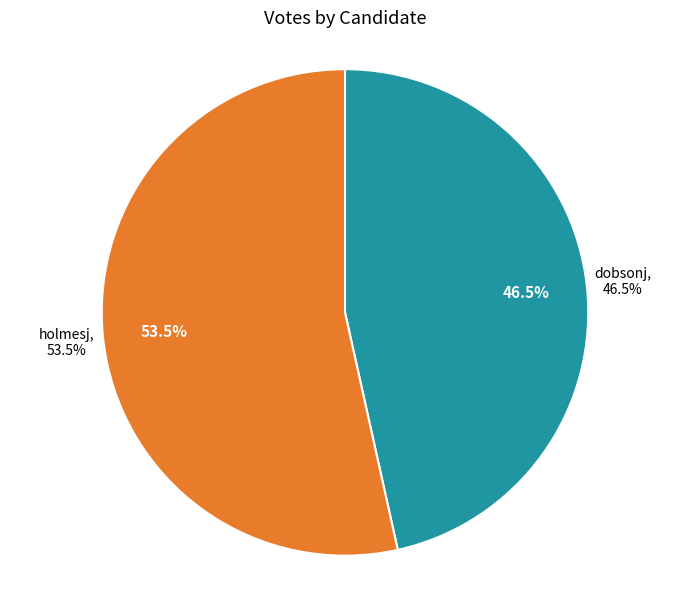

Is there any slice that represents more than half of the pie?

Yes